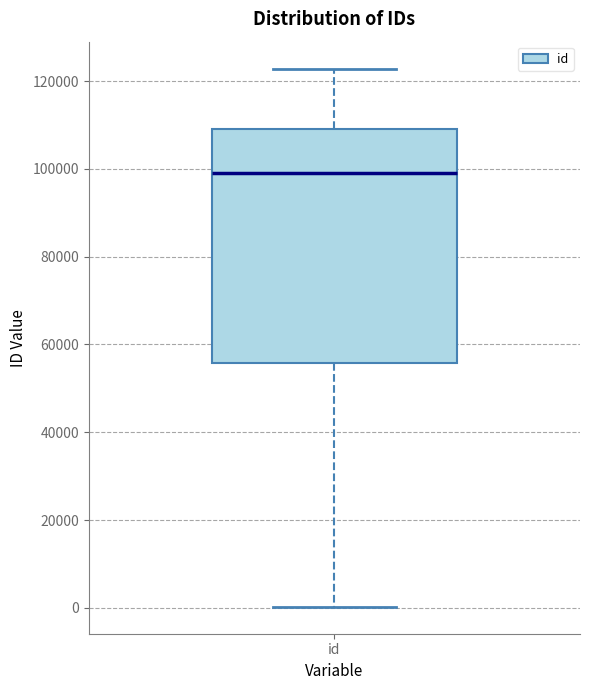

Read this box plot against the y-axis: the position of the median line, the range covered by the box, and the ends of both whiskers. The values are not printed on the chart, so give them approximately, as read against the axis.

median 98000, box 56000 to 110000, whiskers 0 to 122000